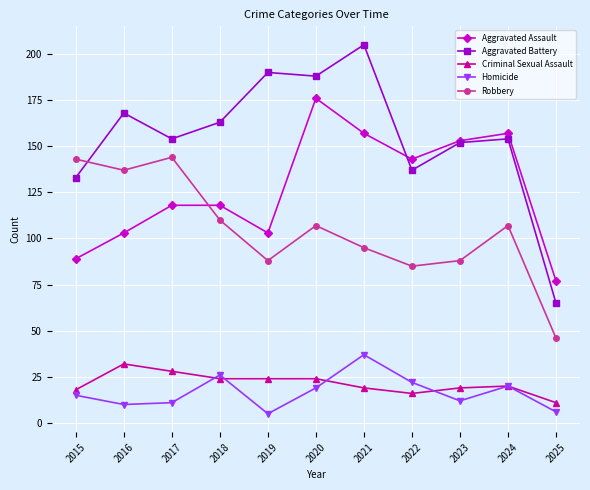

Reading right to left, what are all the values shown in this chart?

Aggravated Assault: 77	157	153	143	157	176	103	118	118	103	89
Aggravated Battery: 65	154	152	137	205	188	190	163	154	168	133
Criminal Sexual Assault: 11	20	19	16	19	24	24	24	28	32	18
Homicide: 6	20	12	22	37	19	5	26	11	10	15
Robbery: 46	107	88	85	95	107	88	110	144	137	143